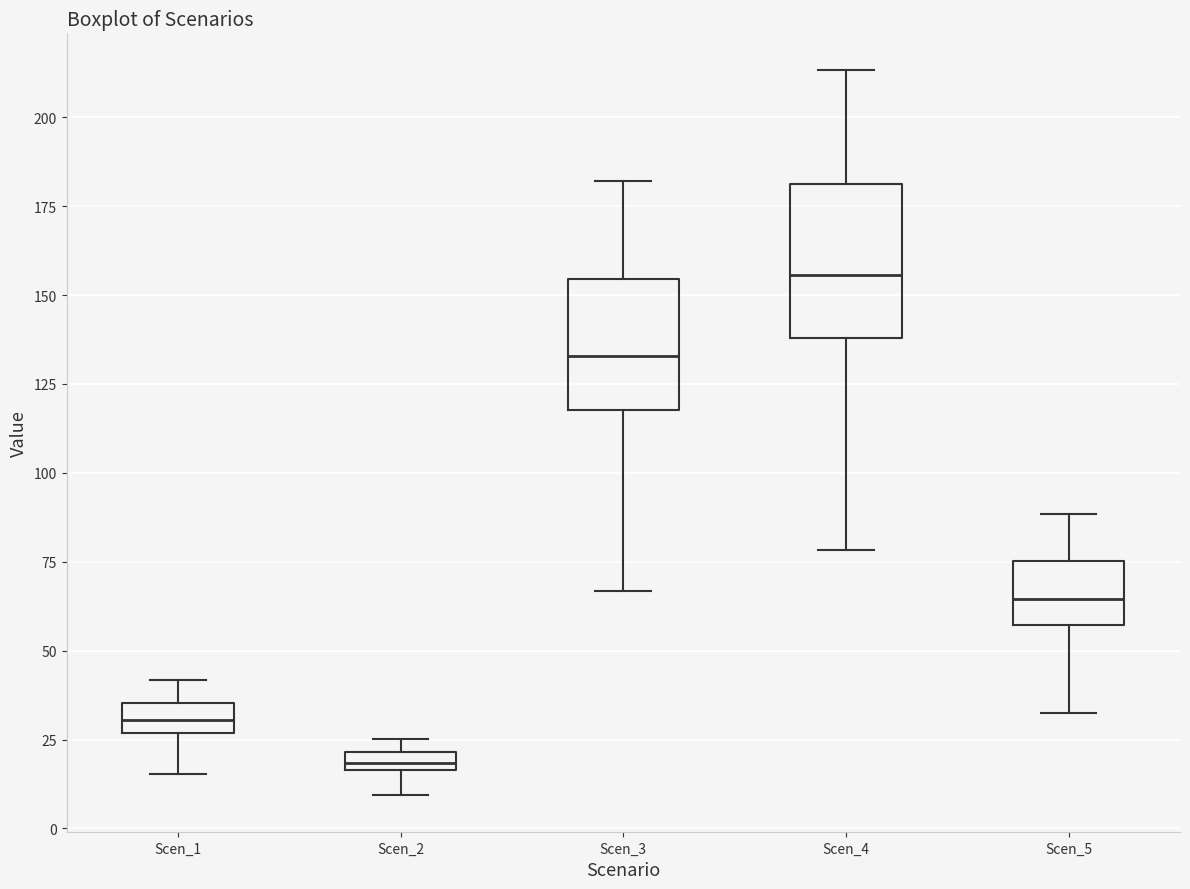

Which box has the lowest median line?

Scen_2